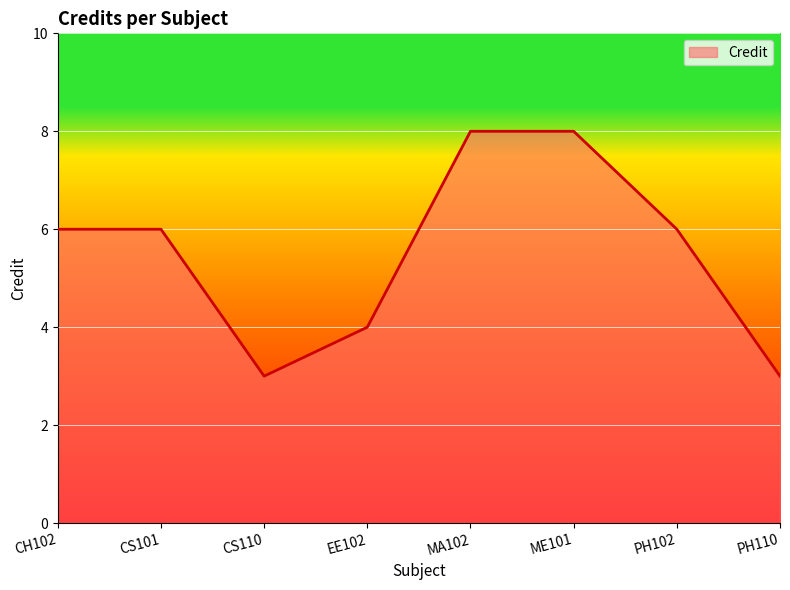

What position from the right is CS101?

7